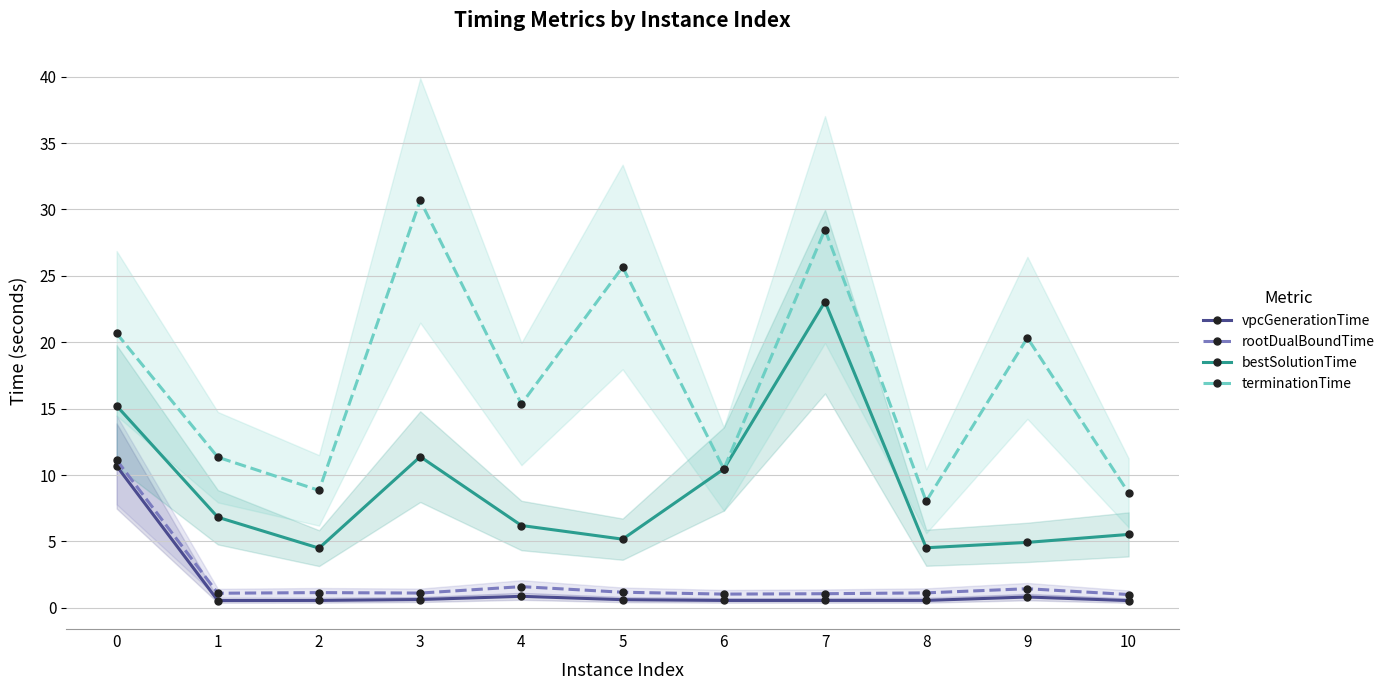

How many interior local peaks does the vpcGenerationTime series have?

2